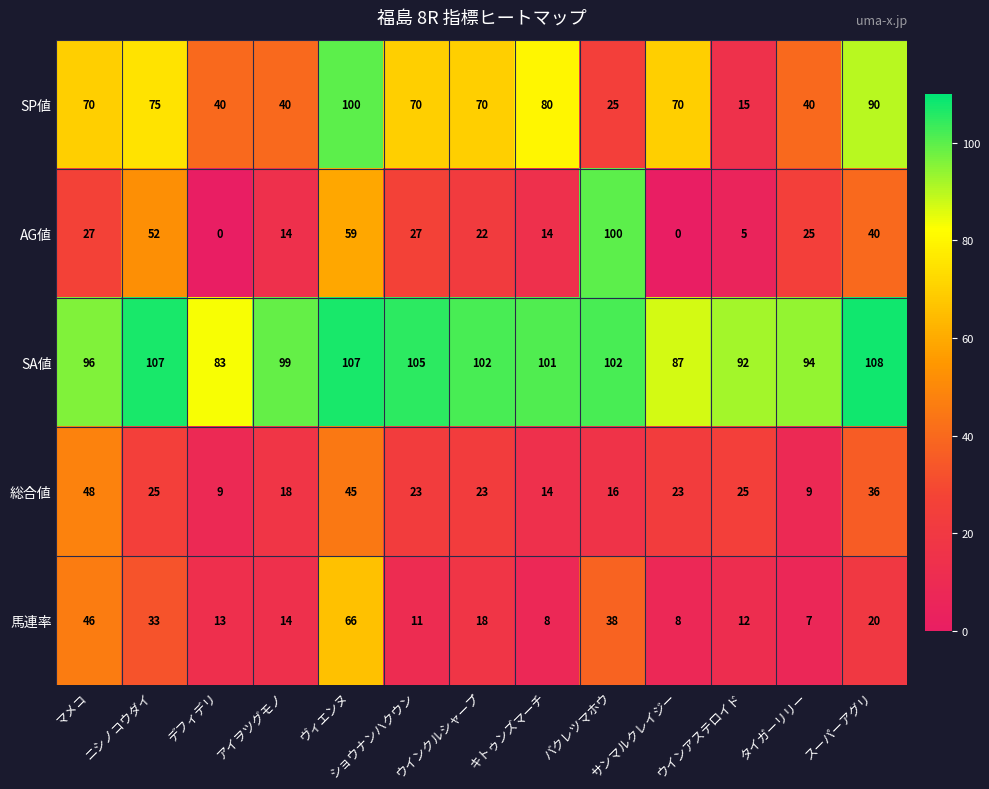

How many distinct data groups are displayed?

5